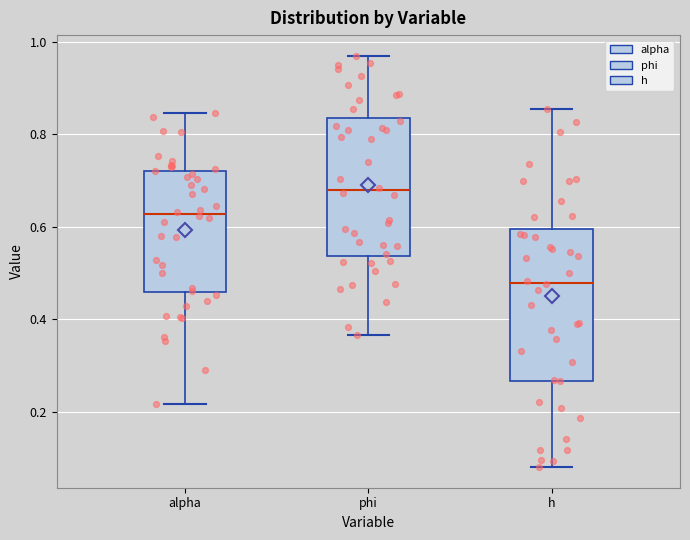

Reading left to right, read every box against the y-axis: the position of its median line, the range the box covers, and the ends of its whiskers. The values are not printed on the chart, so give them approximately, as read against the axis.

alpha: median 0.62, box 0.46 to 0.72, whiskers 0.22 to 0.84
phi: median 0.68, box 0.54 to 0.84, whiskers 0.36 to 0.98
h: median 0.48, box 0.26 to 0.60, whiskers 0.08 to 0.86